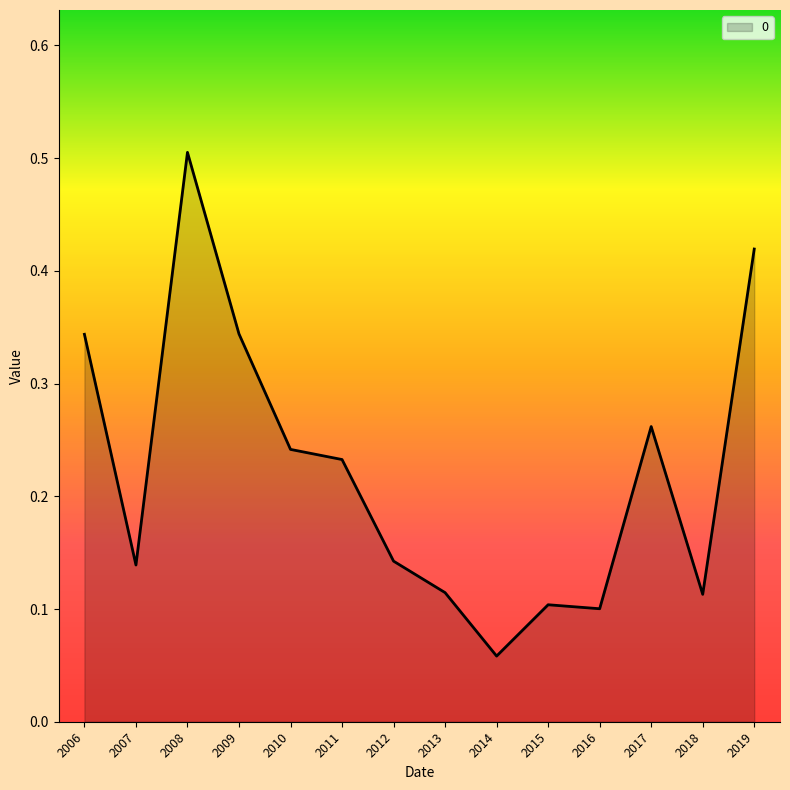

Count the values in the range 0 to 1.

14